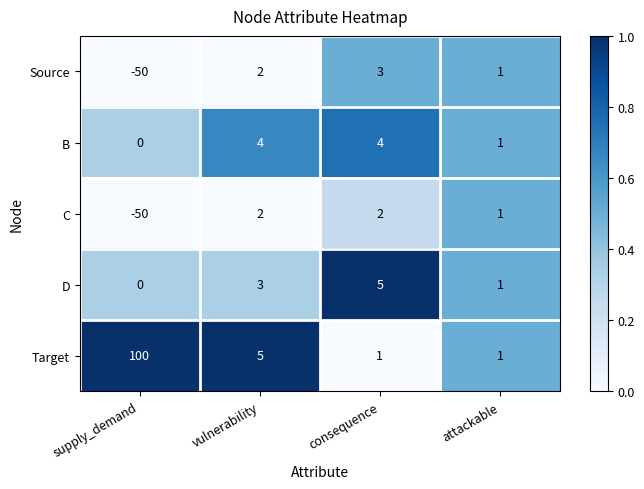

Reading left to right, what are all the values shown in this chart?

Source: supply_demand=-50	vulnerability=2	consequence=3	attackable=1
B: supply_demand=0	vulnerability=4	consequence=4	attackable=1
C: supply_demand=-50	vulnerability=2	consequence=2	attackable=1
D: supply_demand=0	vulnerability=3	consequence=5	attackable=1
Target: supply_demand=100	vulnerability=5	consequence=1	attackable=1